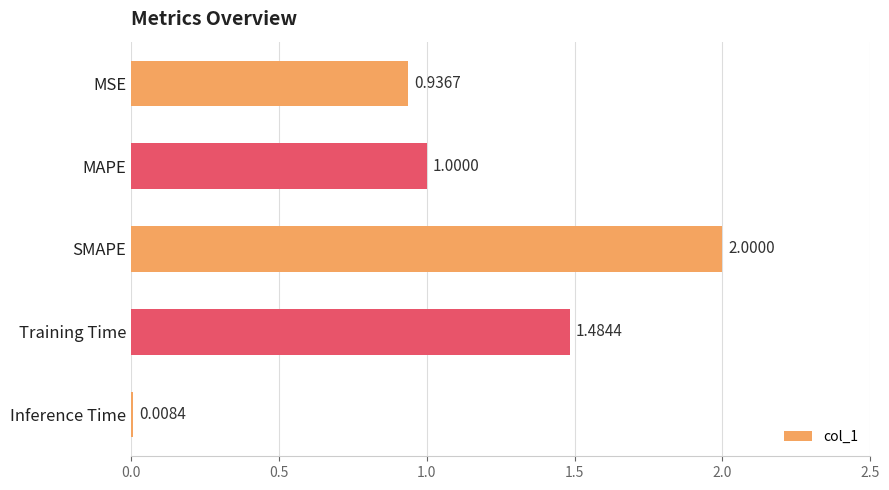

What is the maximum value shown in the chart?

2.0